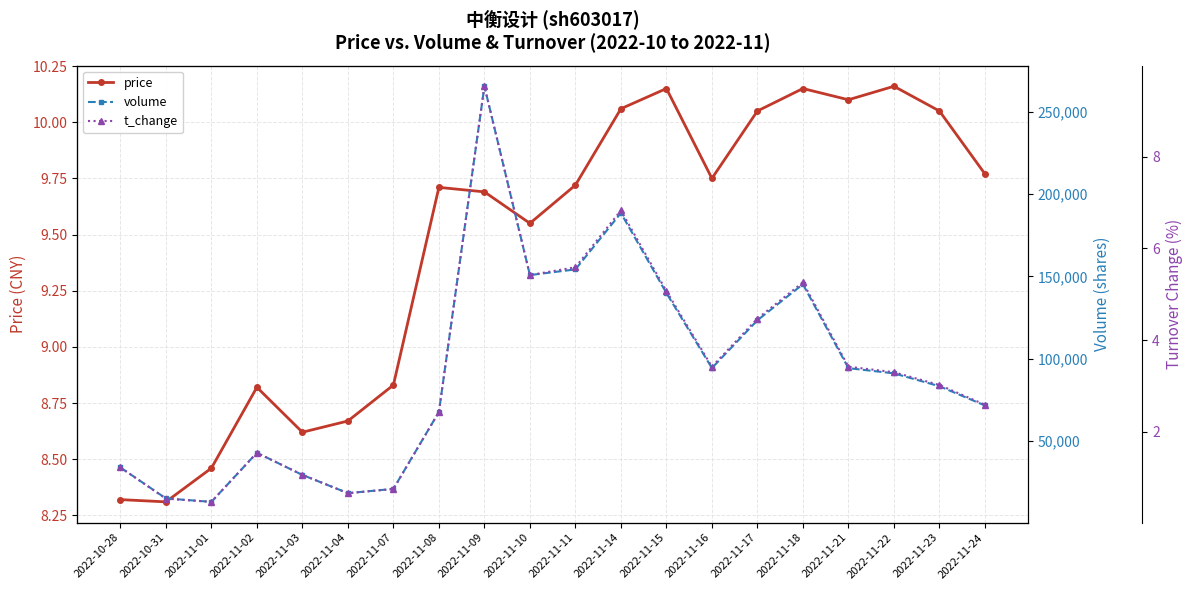

Which series has the largest total across all categories?

volume